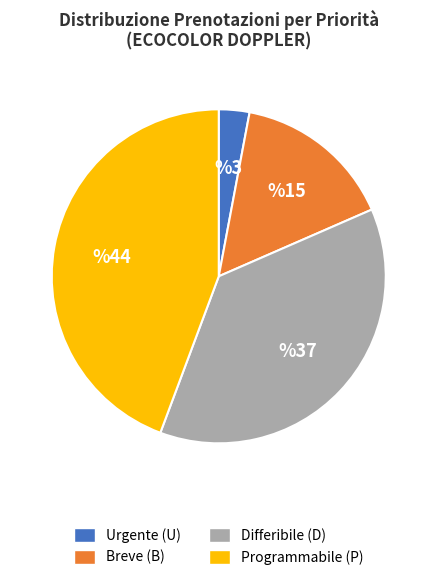

Is there any slice that represents more than half of the pie?

No